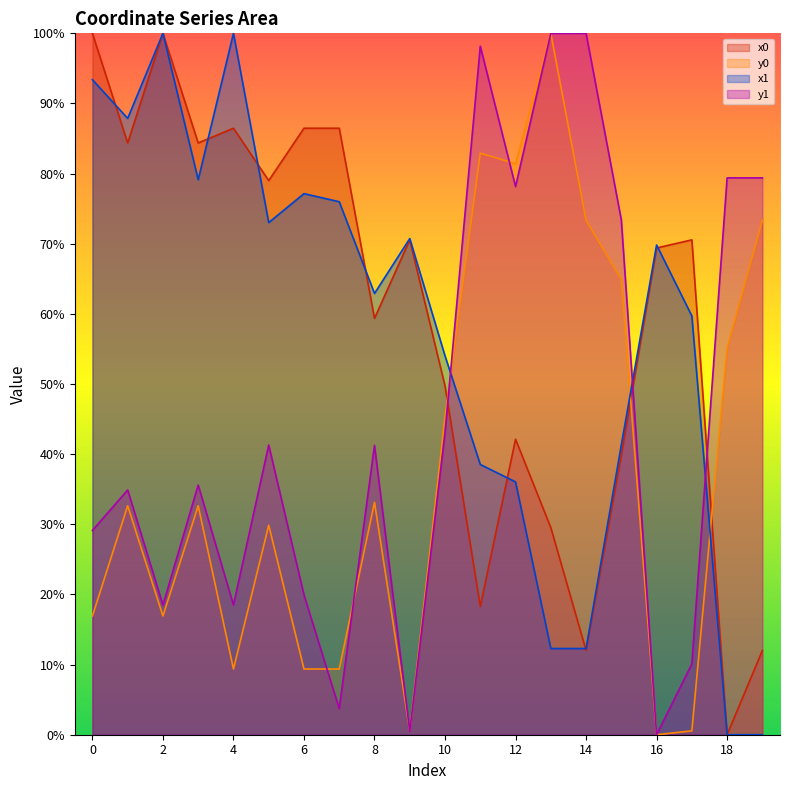

How many lines are shown in the chart?

4